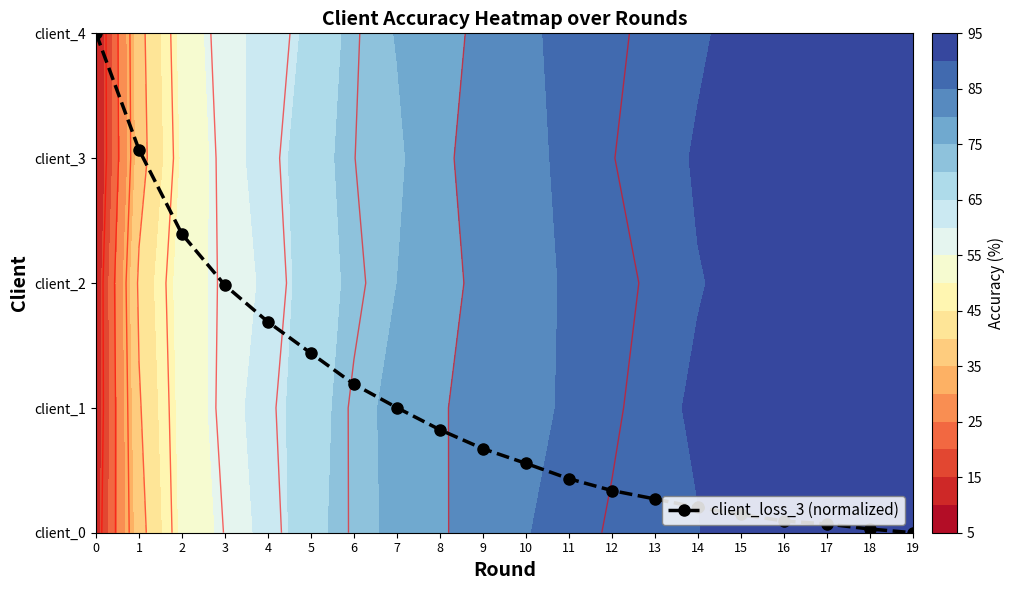

How many values are above zero?

19